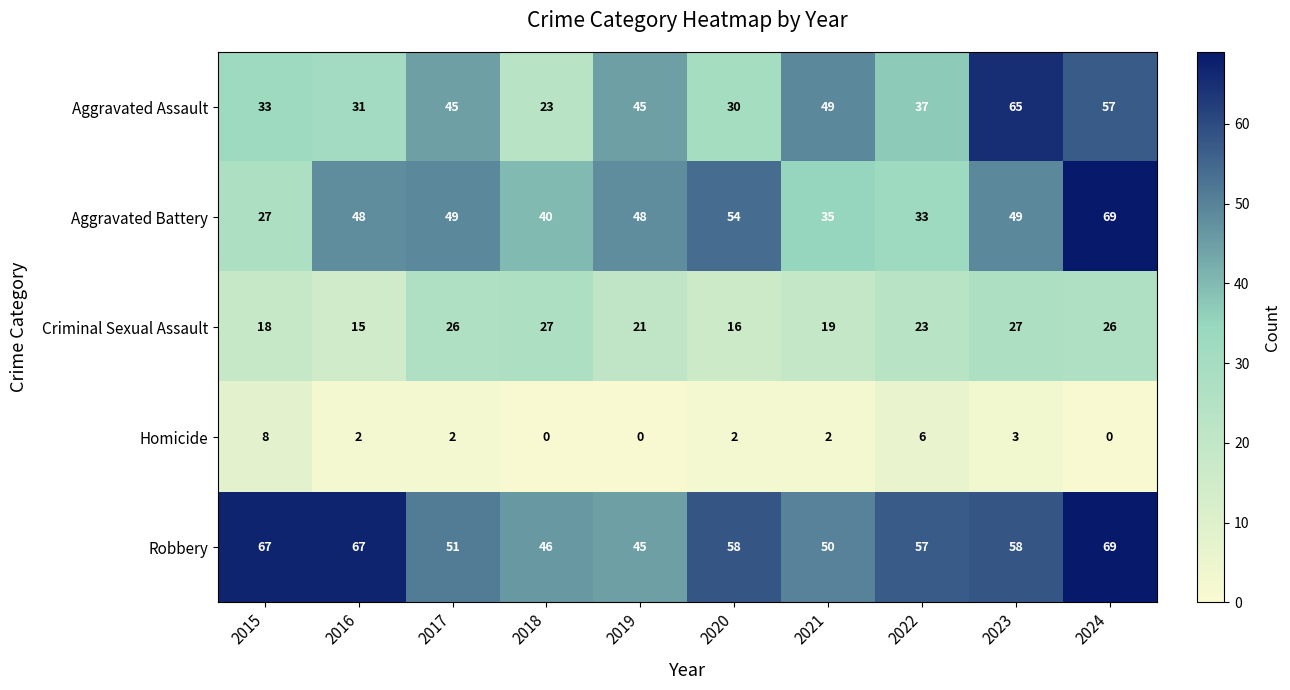

What is the difference between the maximum and minimum values in the Robbery series?

24